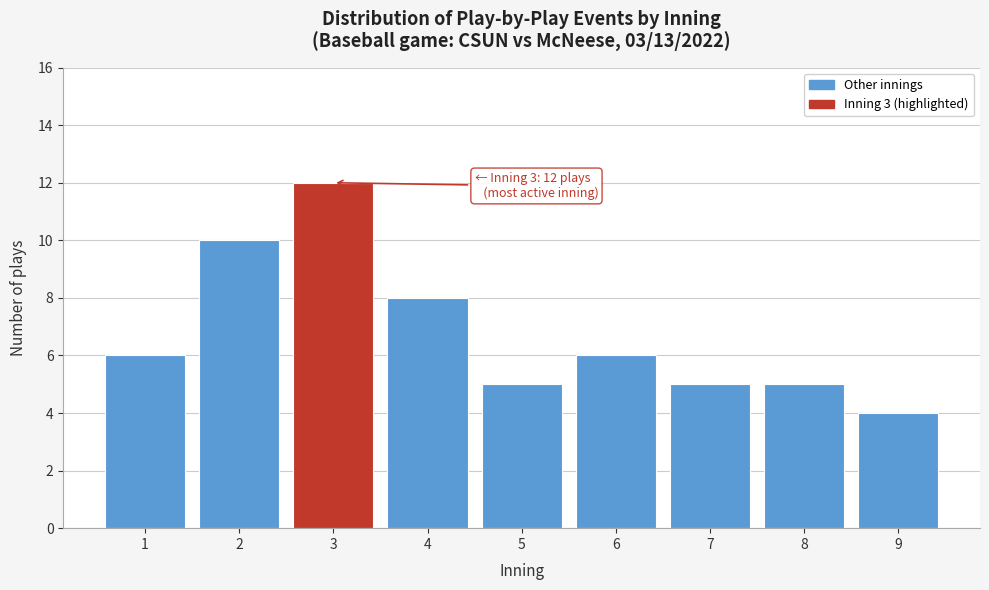

Reading left to right, what are all the values shown in this chart?

1=6	2=10	3=12	4=8	5=5	6=6	7=5	8=5	9=4